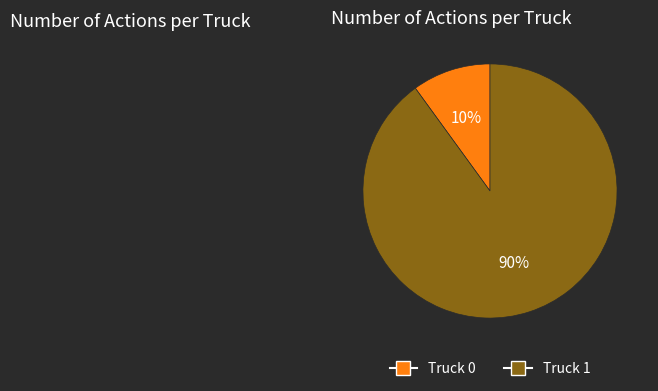

True or false: Truck 0 accounts for 1% of the total.

False